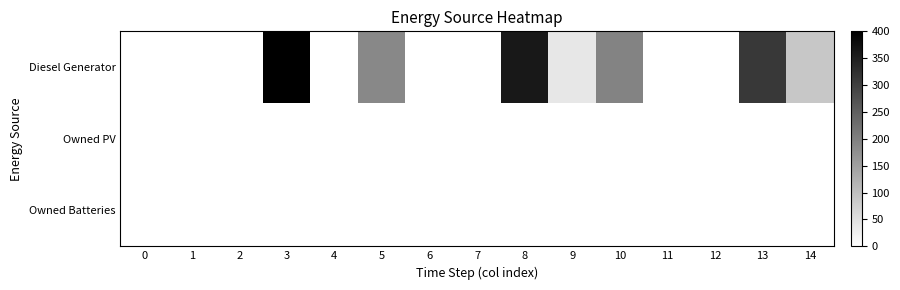

Which label corresponds to the largest value in the chart?

3